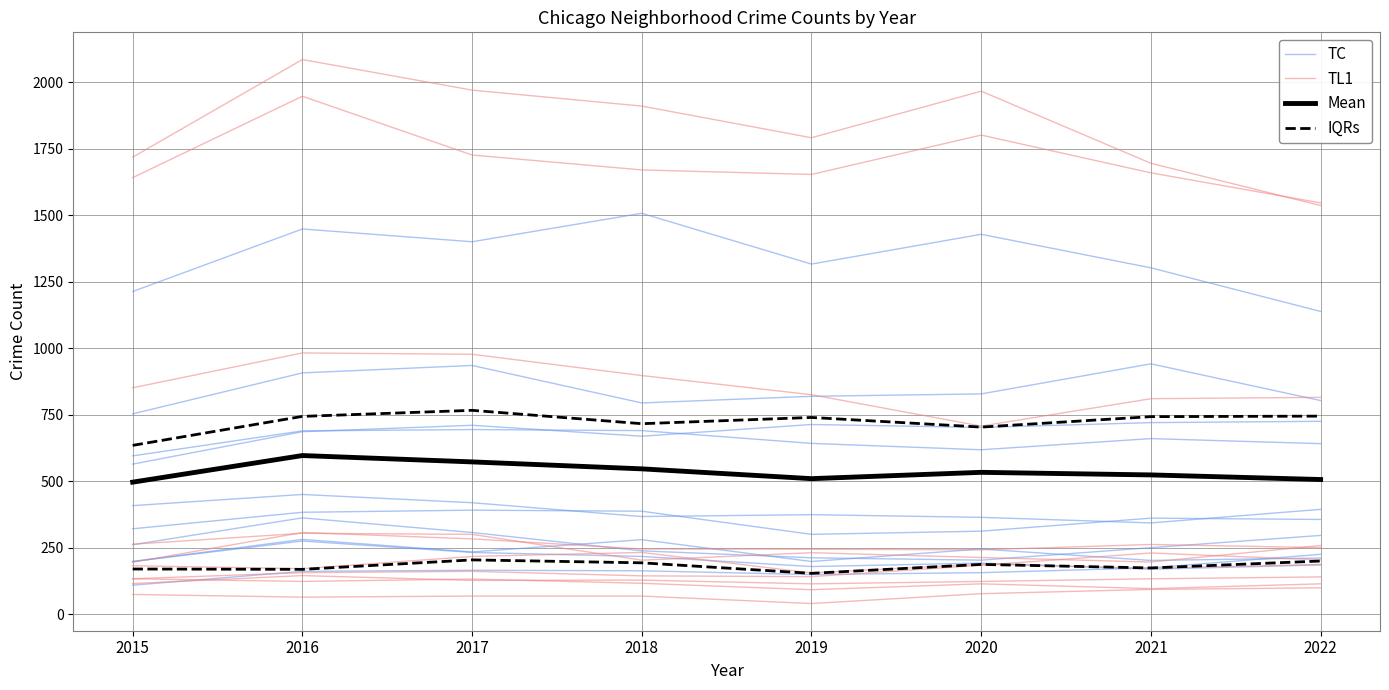

Reading right to left, what are all the values shown in this chart?

TC: 2022=212.0	2021=203.0	2020=246.0	2019=199.0	2018=281.0	2017=235.0	2016=282.0	2015=199.0
TL1: 2022=1547.0	2021=1660.0	2020=1802.0	2019=1654.0	2018=1671.0	2017=1727.0	2016=1948.0	2015=1642.0
Mean: 2022=507.1	2021=524.5	2020=534.1	2019=510.4	2018=547.2	2017=573.4	2016=597.3	2015=497.2
IQRs: 2022=200.8	2021=174.8	2020=188.0	2019=154.5	2018=194.0	2017=205.0	2016=169.5	2015=170.8